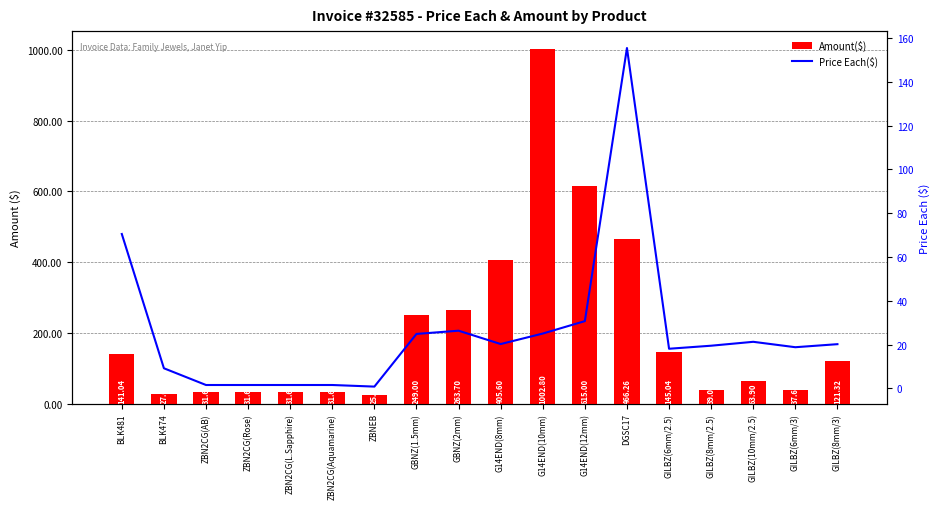

List the series in order of their overall mean, lowest first.

Price Each($), Amount($)